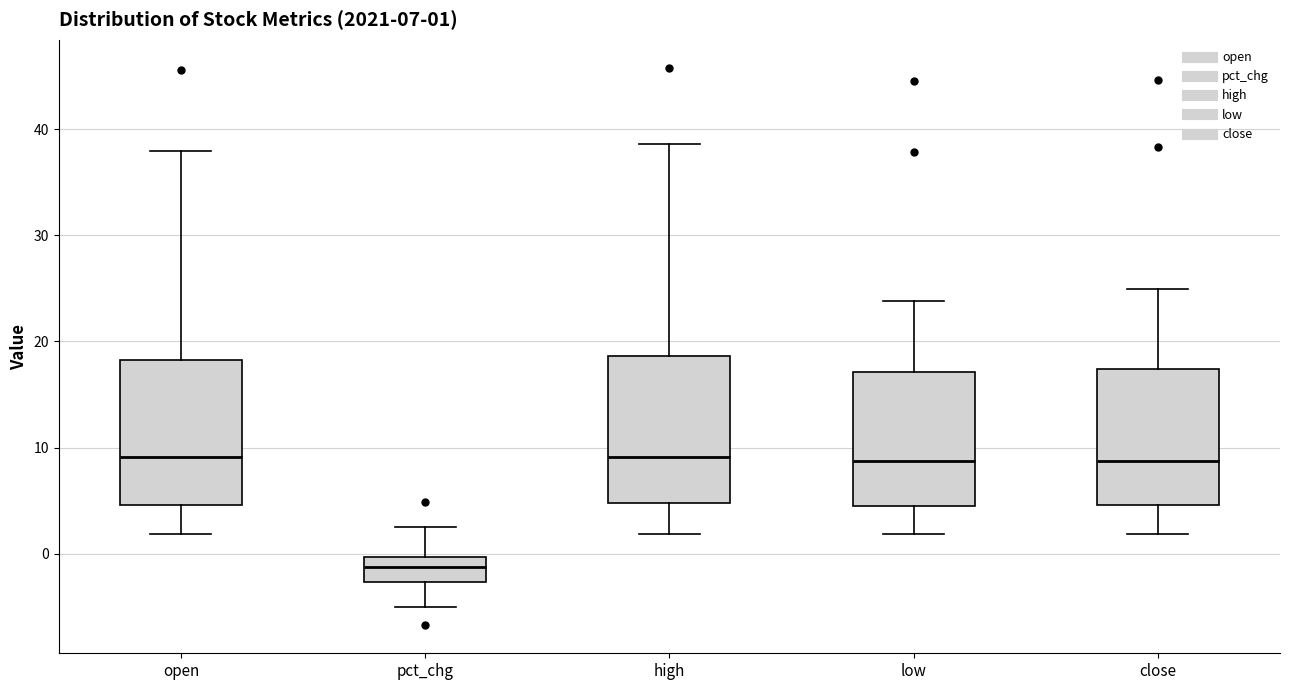

Which box's median line is the lowest?

pct_chg